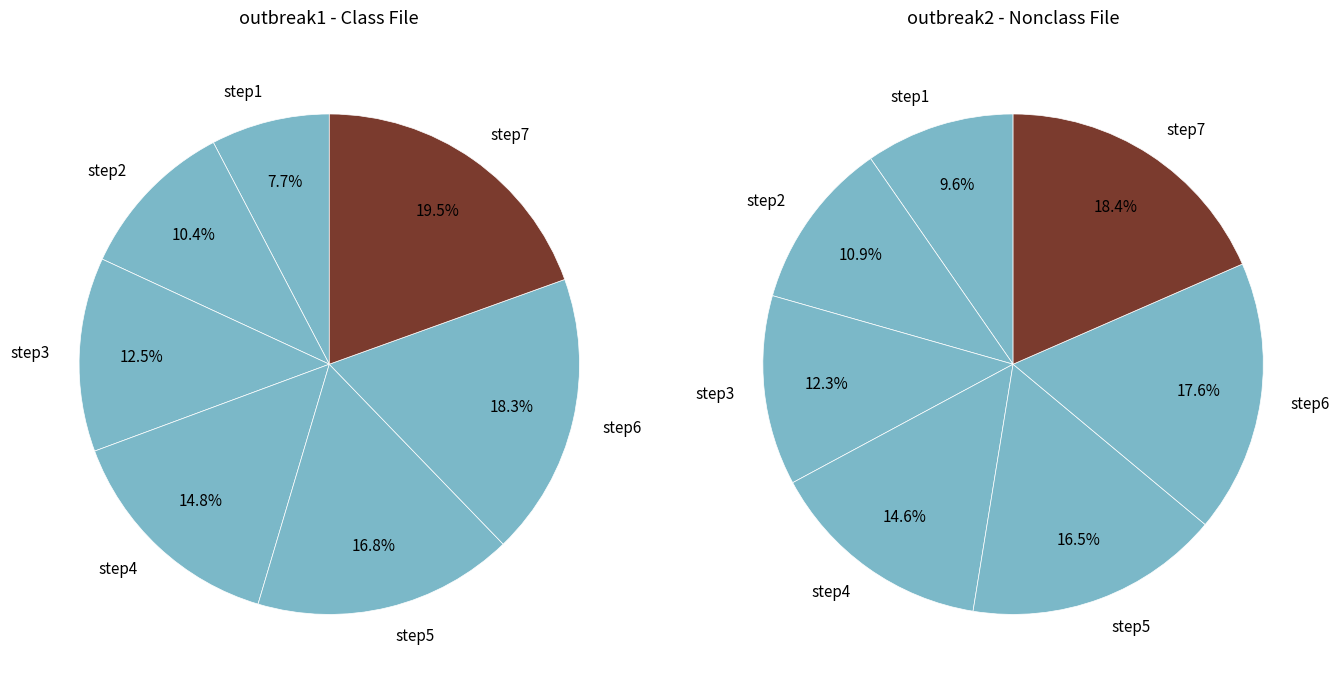

How many slices are in this pie chart?

7